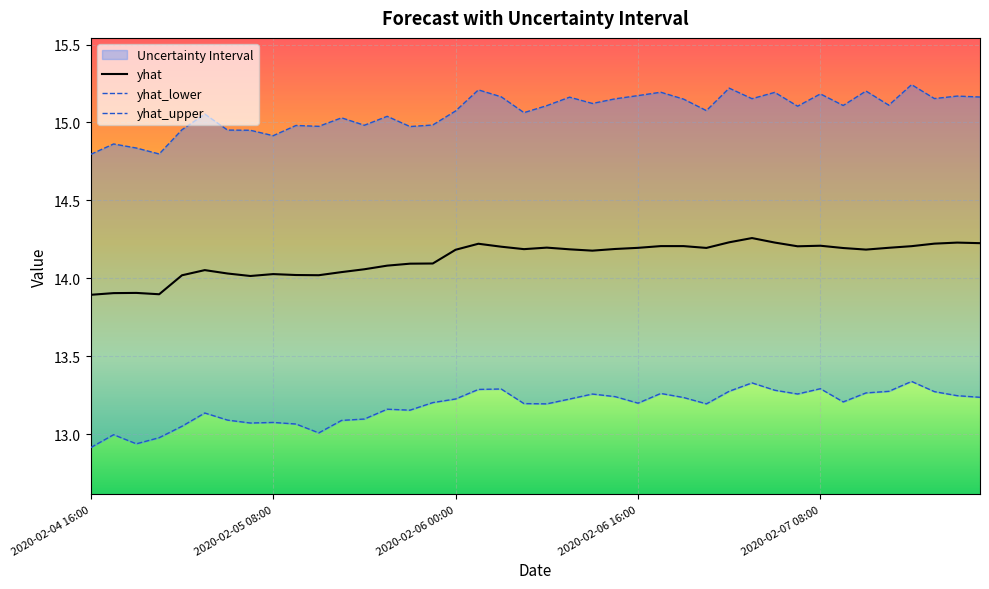

What is the sum of the yhat_upper values at 2020-02-07 08:00 and 2020-02-05 18:00?

30.2